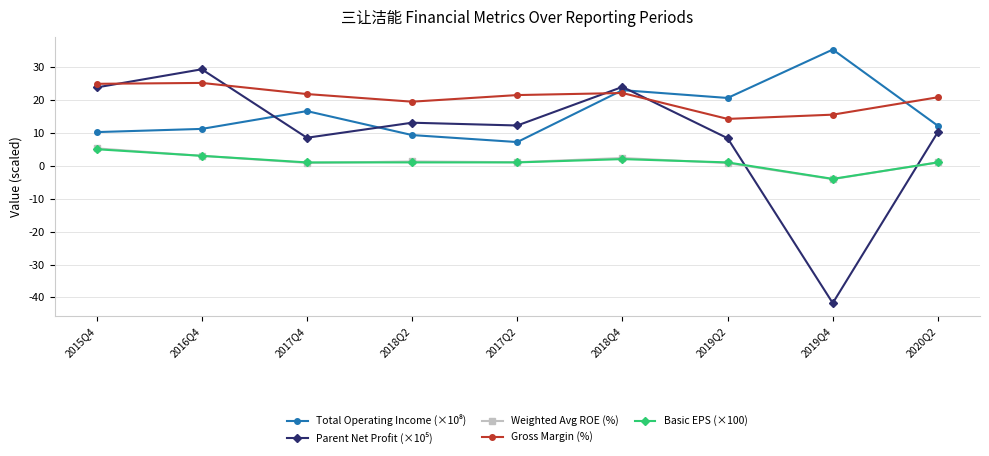

What is the highest value of the Basic EPS (×100) series?

5.0